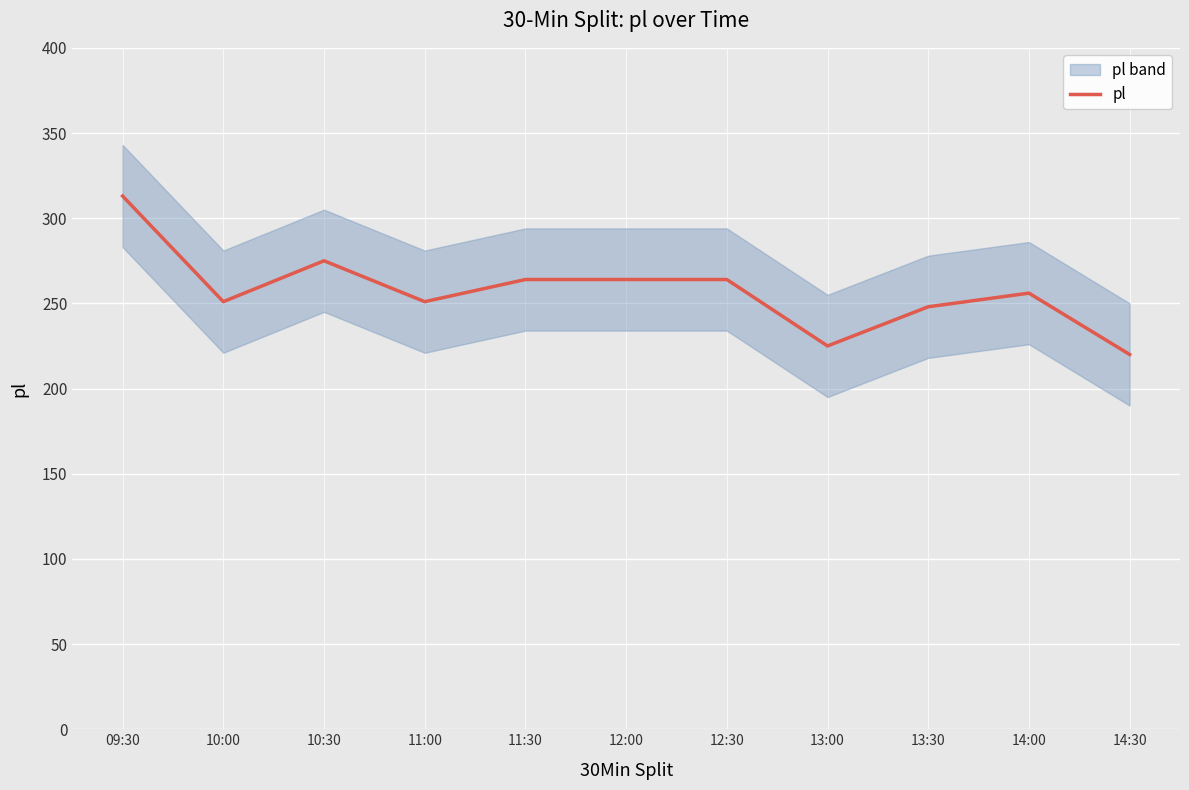

What is the difference between the values at 11:30 and 14:30?

44